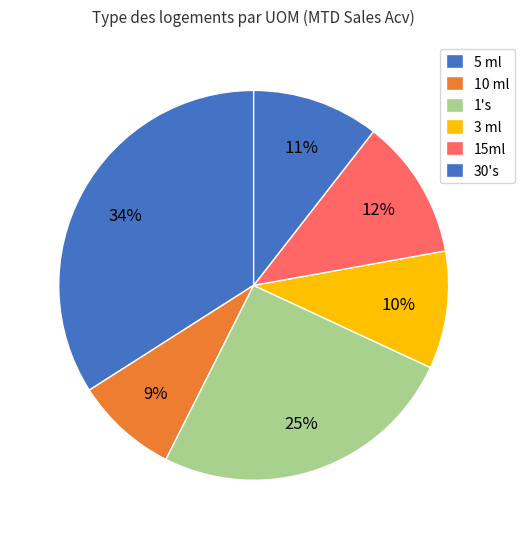

Count the number of slices in the pie.

6